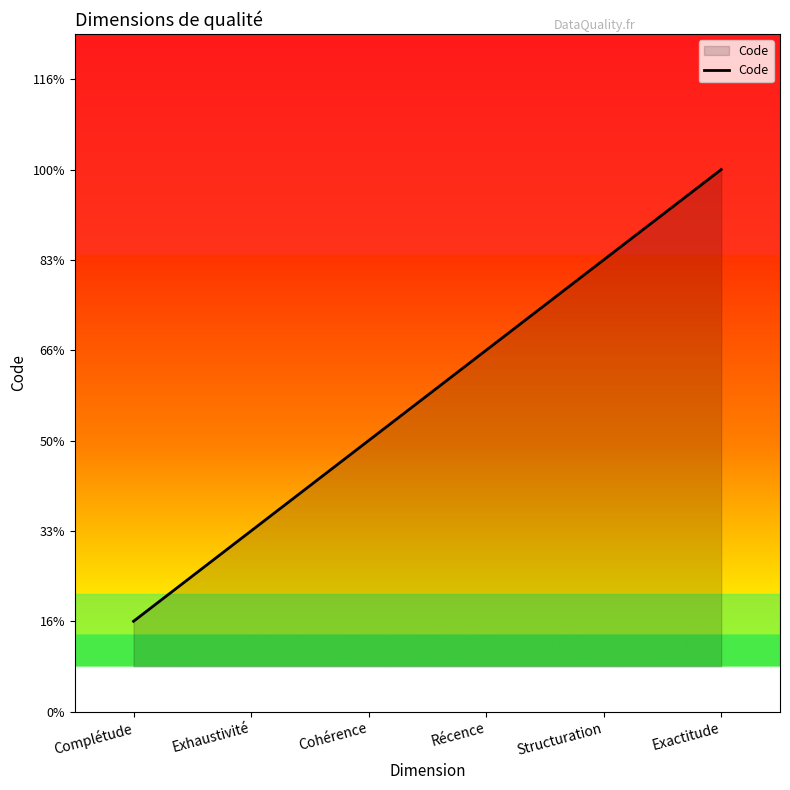

At which category does the chart reach its minimum across all series?

Complétude